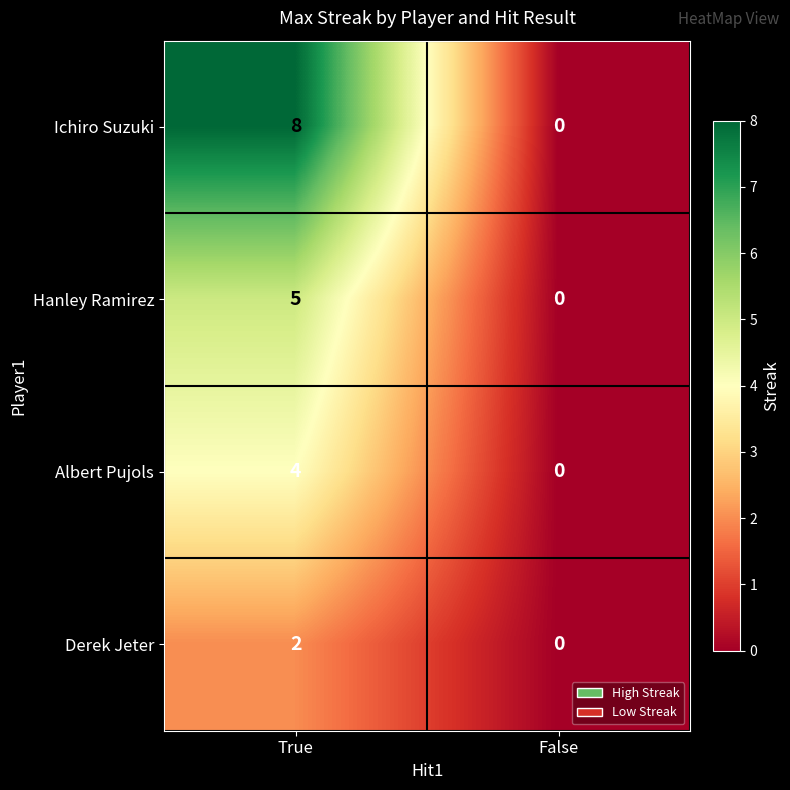

Reading left to right, extract all data points from this chart.

Ichiro Suzuki: True=8	False=0
Hanley Ramirez: True=5	False=0
Albert Pujols: True=4	False=0
Derek Jeter: True=2	False=0